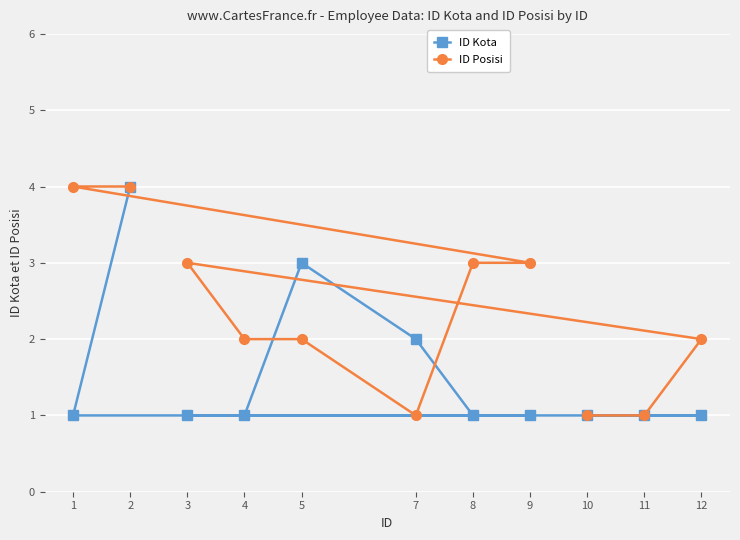

At how many categories does at least one series exceed 1?

9